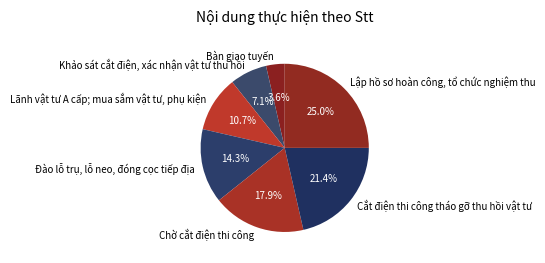

Which category has the smallest portion of the pie?

Bàn giao tuyến